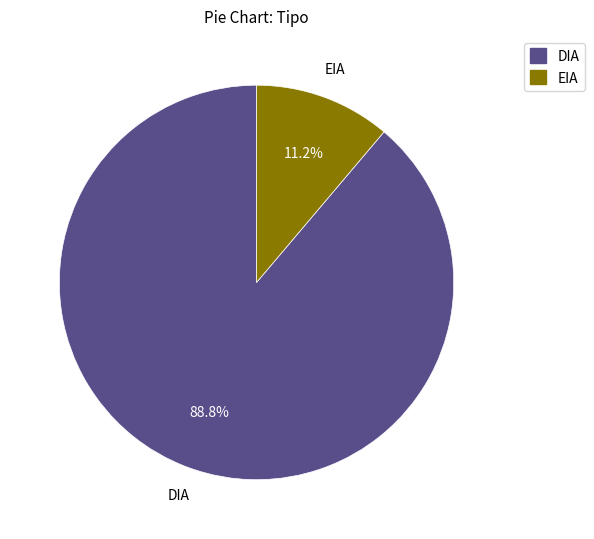

Which category has the biggest portion of the pie?

DIA